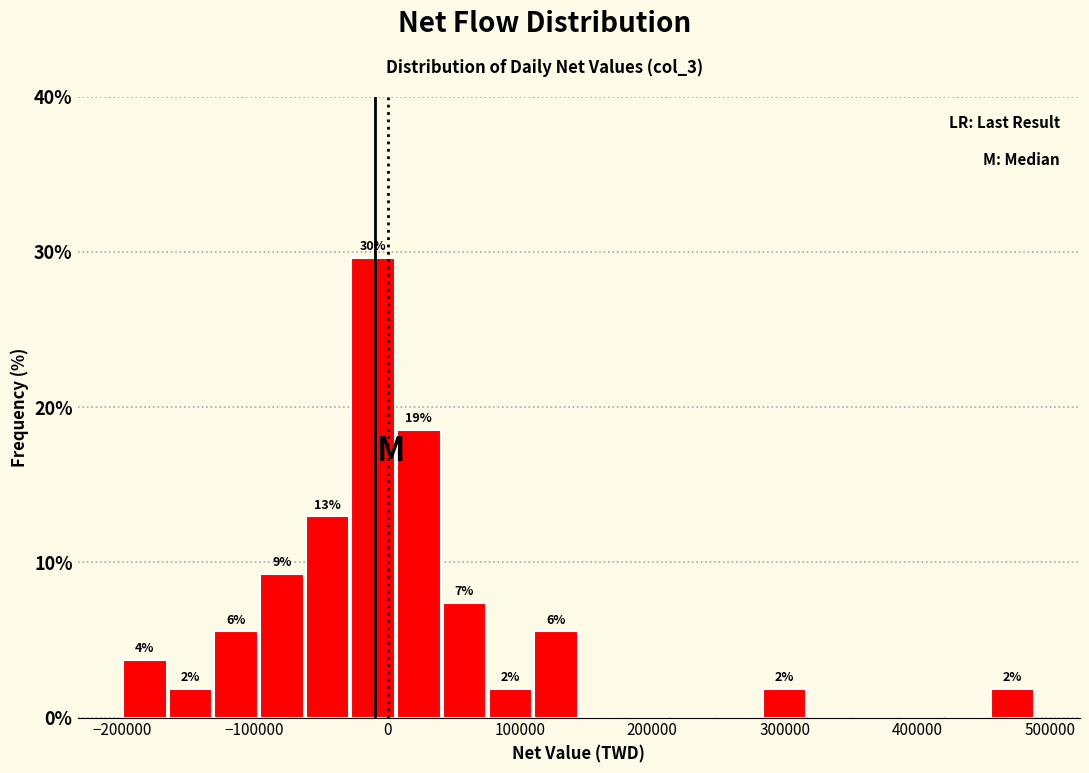

Around what value on the x-axis is the tallest bar? Give the approximate position of its centre, as read against the axis.

-10000